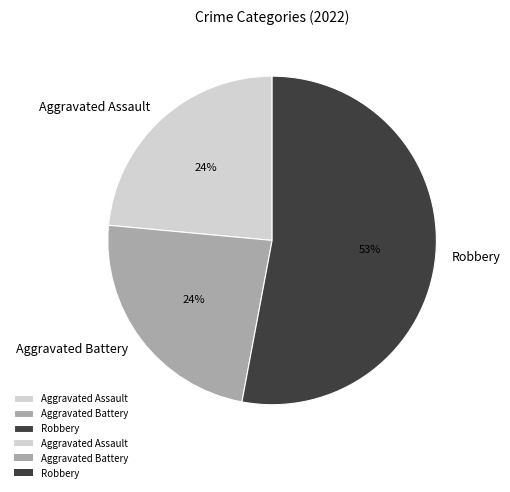

Which has a higher value, Aggravated Battery or Robbery?

Robbery